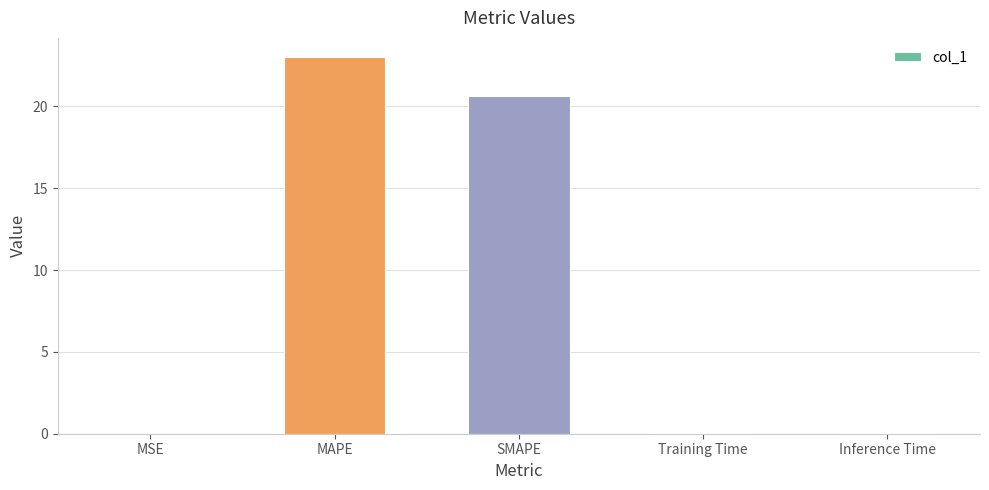

What is the greatest value displayed?

23.0